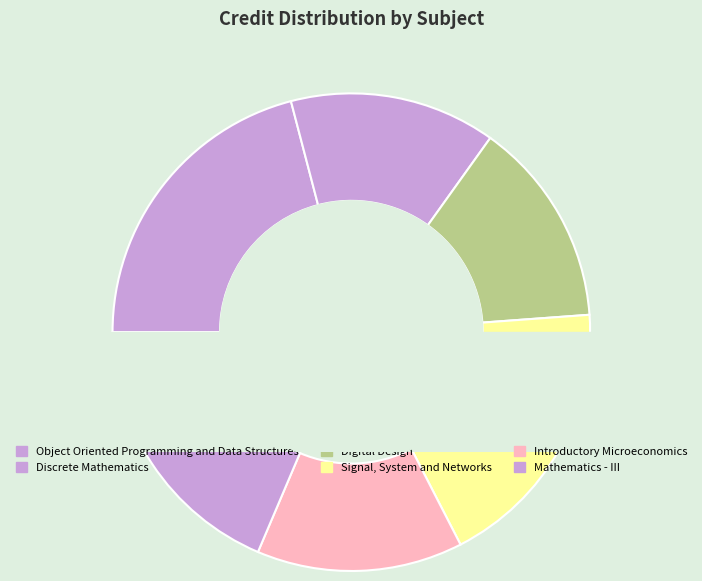

How many segments does this pie chart have?

6